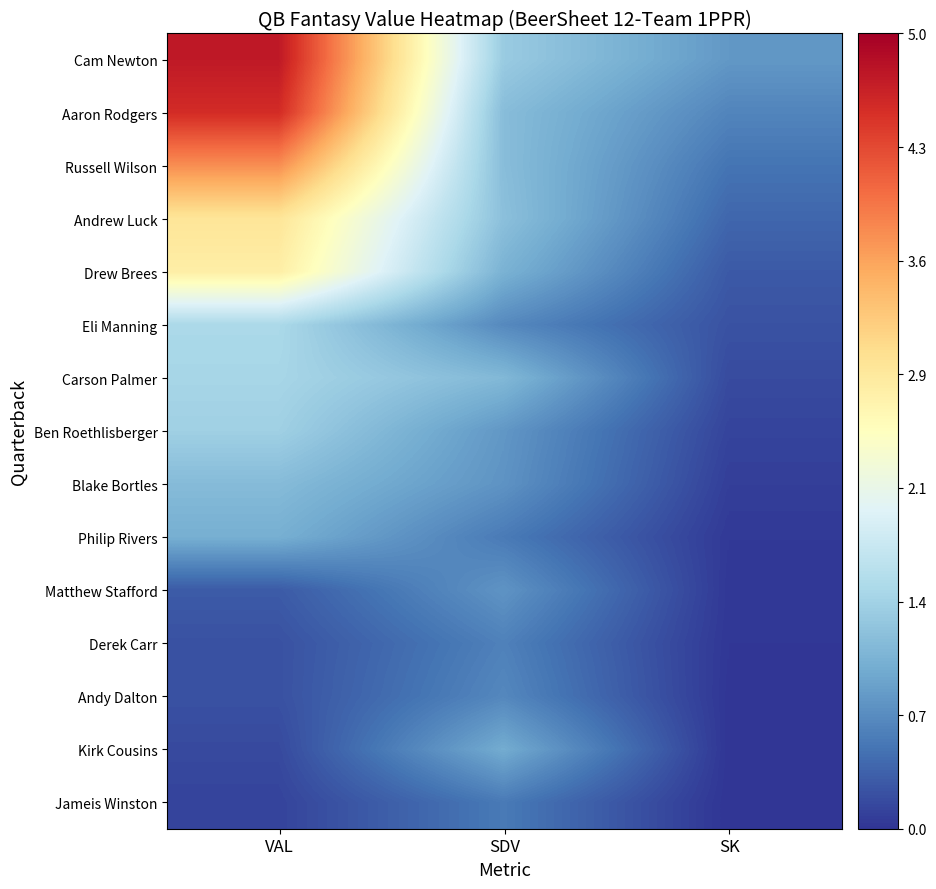

Reading right to left, what are all the values shown in this chart?

Cam Newton: SK=0.8	SDV=1.4	VAL=4.7
Aaron Rodgers: SK=0.6	SDV=1.2	VAL=4.5
Russell Wilson: SK=0.5	SDV=1.2	VAL=3.7
Andrew Luck: SK=0.4	SDV=1.2	VAL=2.9
Drew Brees: SK=0.3	SDV=1.1	VAL=2.8
Eli Manning: SK=0.2	SDV=0.7	VAL=1.5
Carson Palmer: SK=0.2	SDV=1.1	VAL=1.5
Ben Roethlisberger: SK=0.1	SDV=0.8	VAL=1.4
Blake Bortles: SK=0.1	SDV=0.8	VAL=1.2
Philip Rivers: SK=0.0	SDV=0.6	VAL=1.0
Matthew Stafford: SK=0.0	SDV=0.8	VAL=0.3
Derek Carr: SK=0.0	SDV=0.6	VAL=0.2
Andy Dalton: SK=0.0	SDV=0.7	VAL=0.2
Kirk Cousins: SK=0.0	SDV=1.0	VAL=0.2
Jameis Winston: SK=0.0	SDV=0.6	VAL=0.1